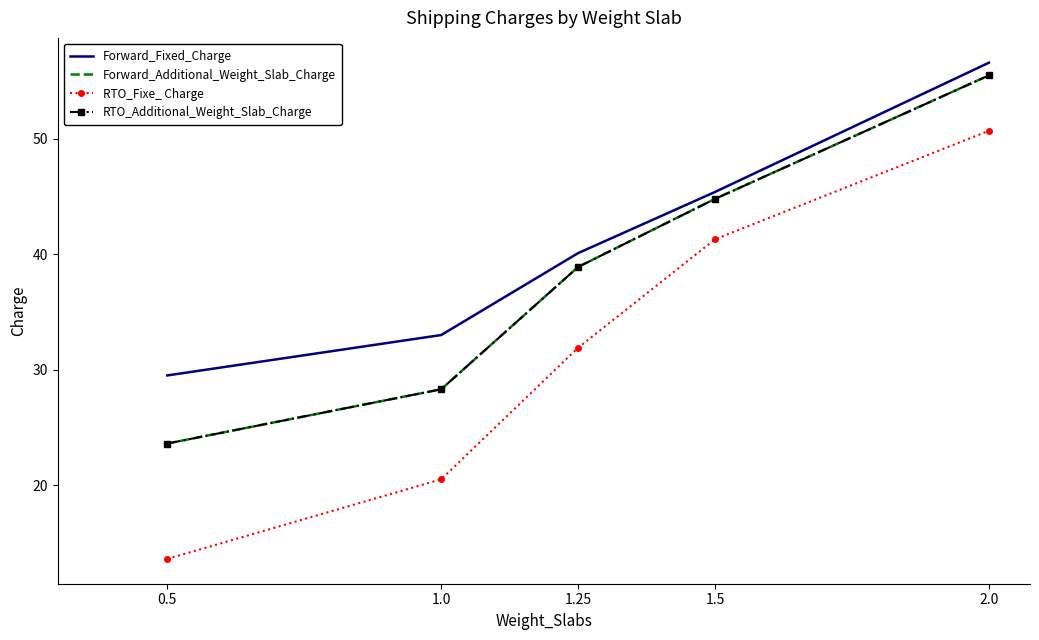

What is the sum of the RTO_Additional_Weight_Slab_Charge values at 1.0 and 0.5?

51.9